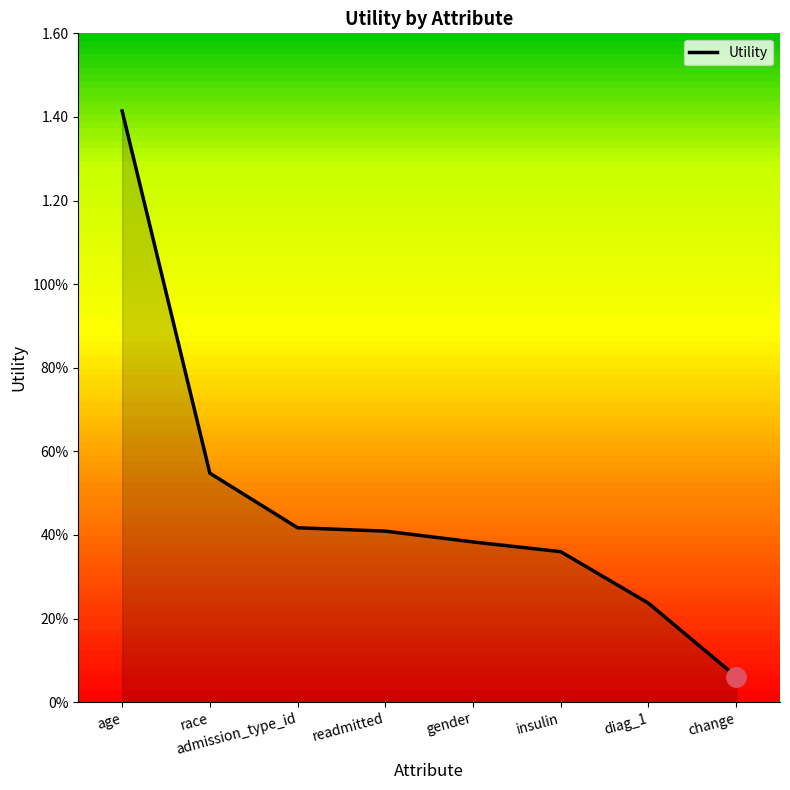

Reading left to right, extract all data points from this chart.

1.4	0.5	0.4	0.4	0.4	0.4	0.2	0.1